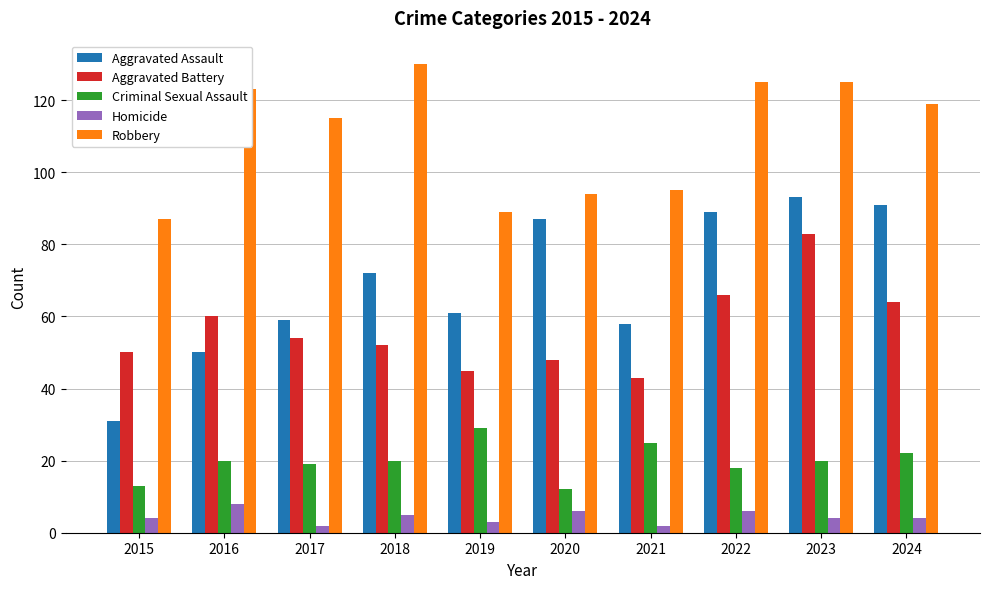

At which label is Robbery closest to 108?

2017